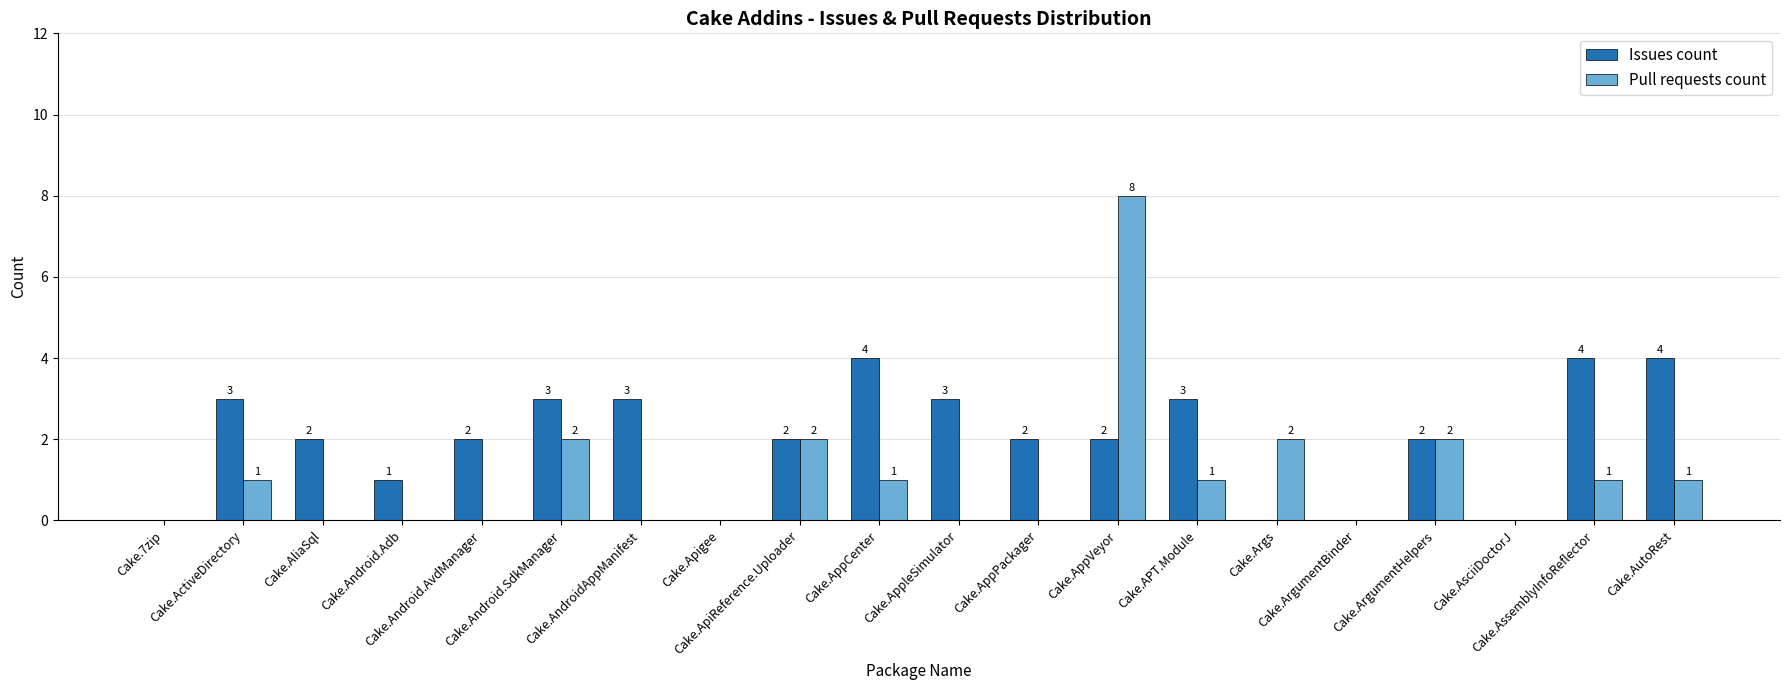

What is the sum of all Pull requests count values?

21